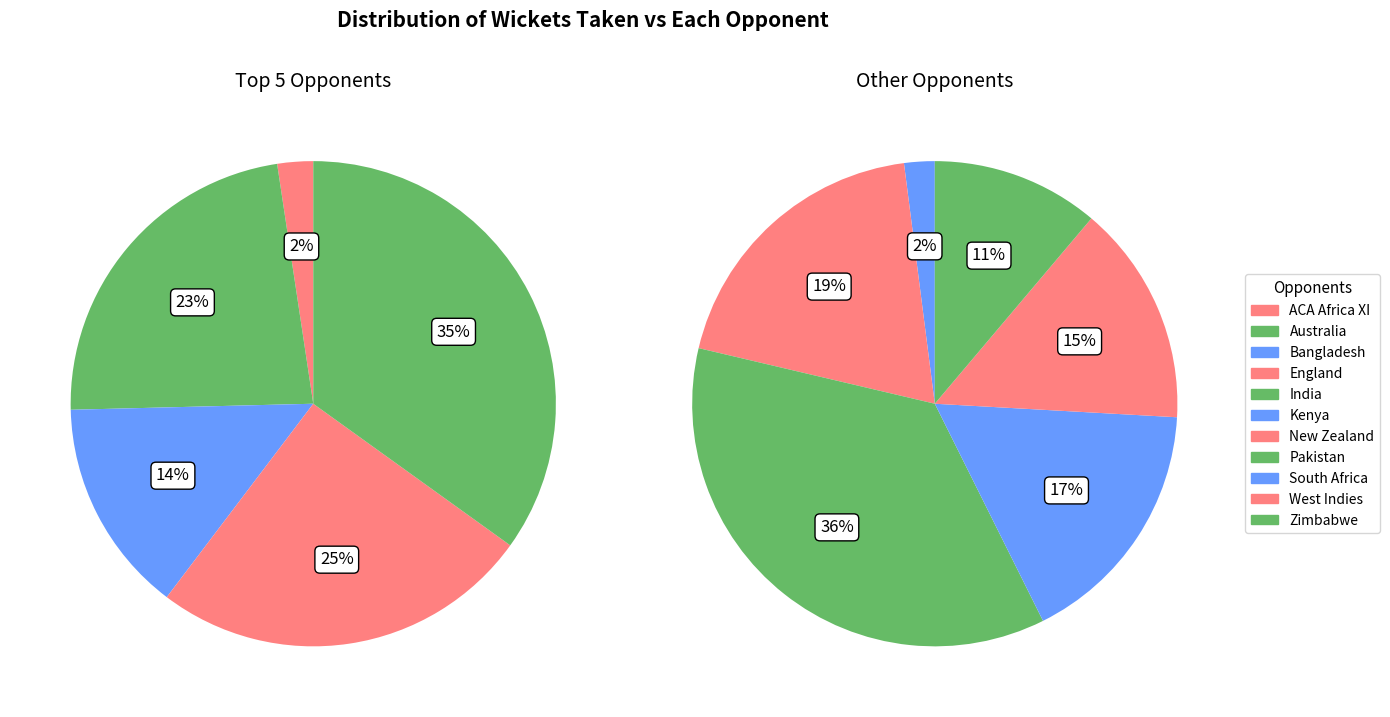

The India slice represents 14% of the pie. True or false?

True